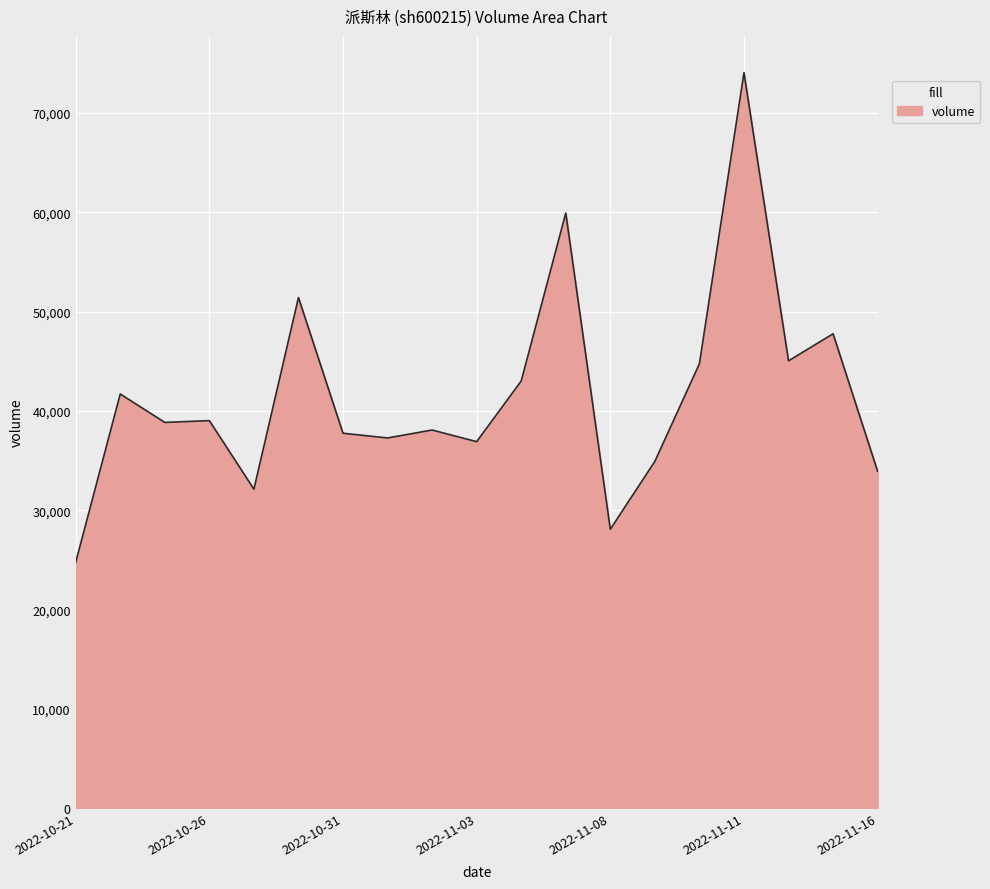

What is the minimum value shown in the chart?

24756